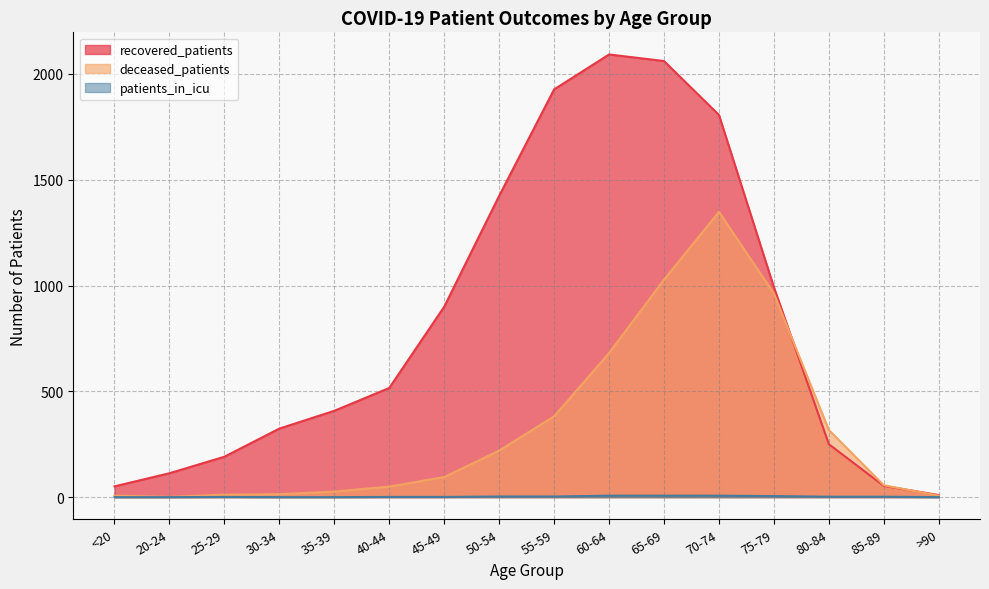

How many data points in deceased_patients are less than 95?

8